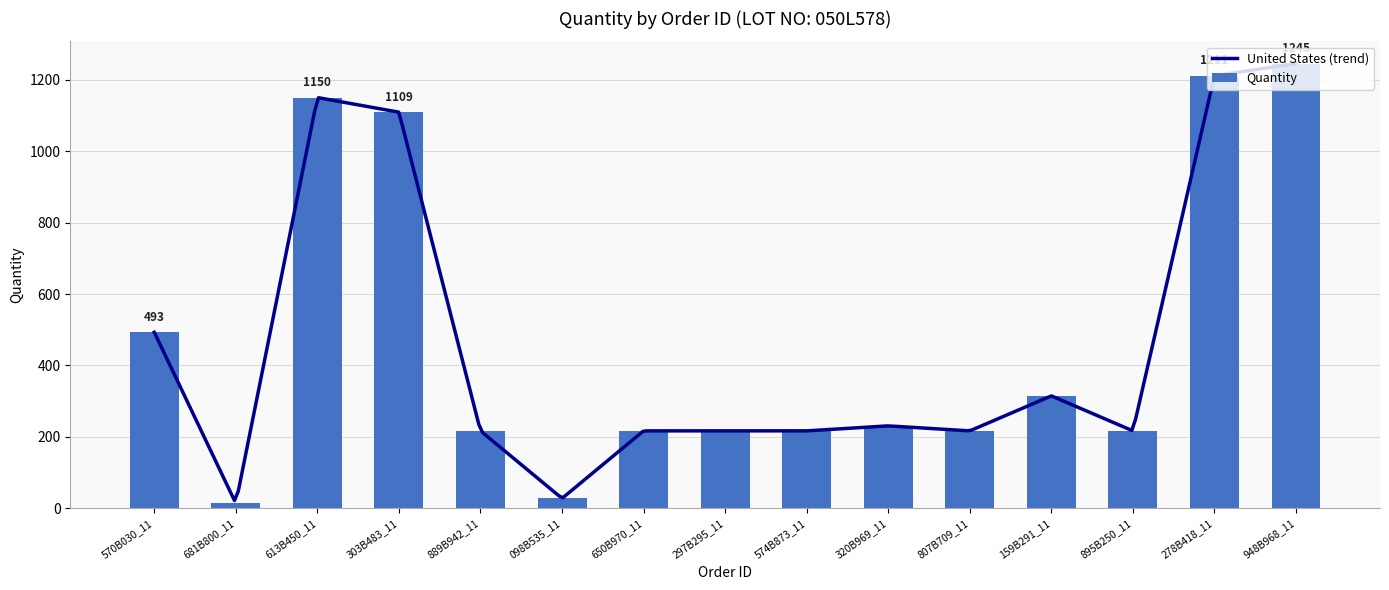

Reading right to left, transcribe all the data shown in this chart.

948B968_11=1245	278B418_11=1211	895B250_11=217	159B291_11=315	807B709_11=217	320B969_11=231	574B873_11=217	297B295_11=217	650B970_11=217	098B535_11=28	889B942_11=217	303B483_11=1109	613B450_11=1150	681B800_11=14	570B030_11=493